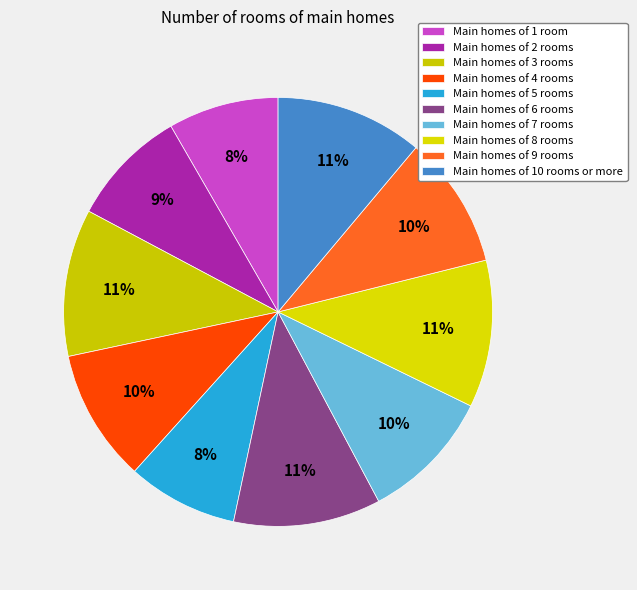

How many slices are in this pie chart?

10